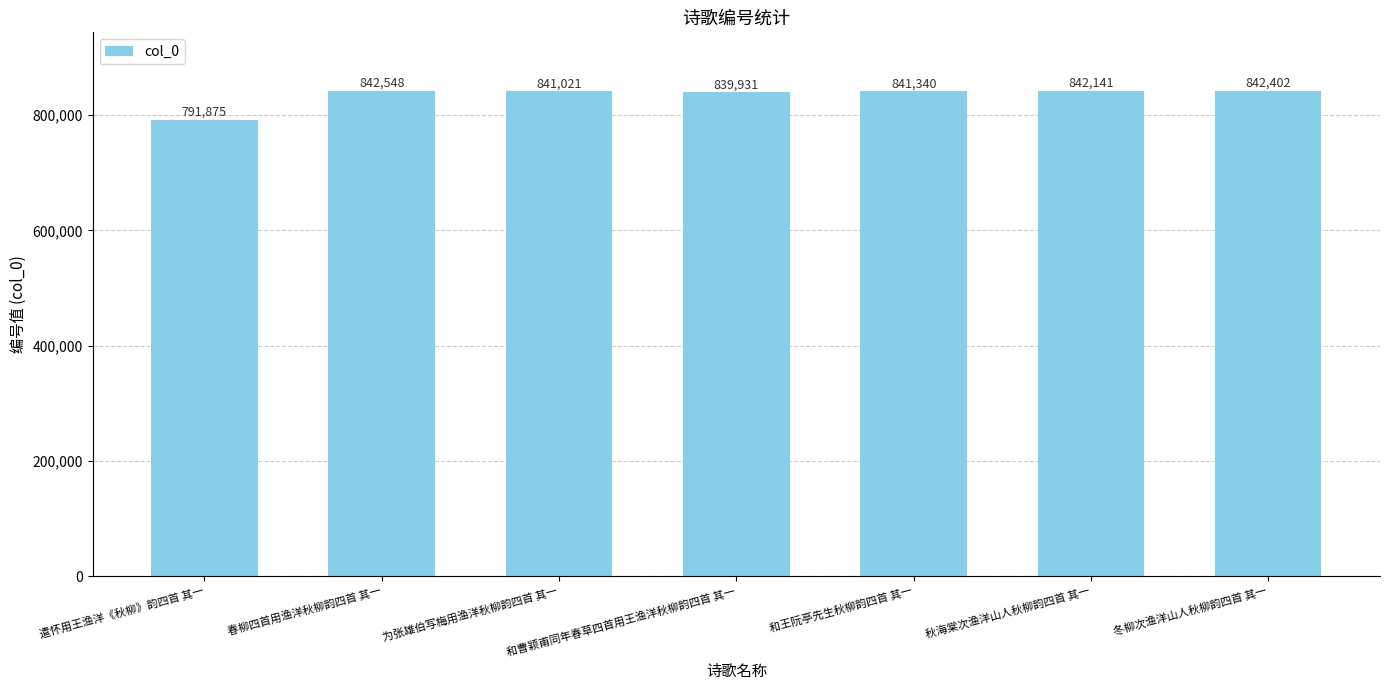

What is the label of the 3rd bar from the left?

为张雄伯写梅用渔洋秋柳韵四首 其一